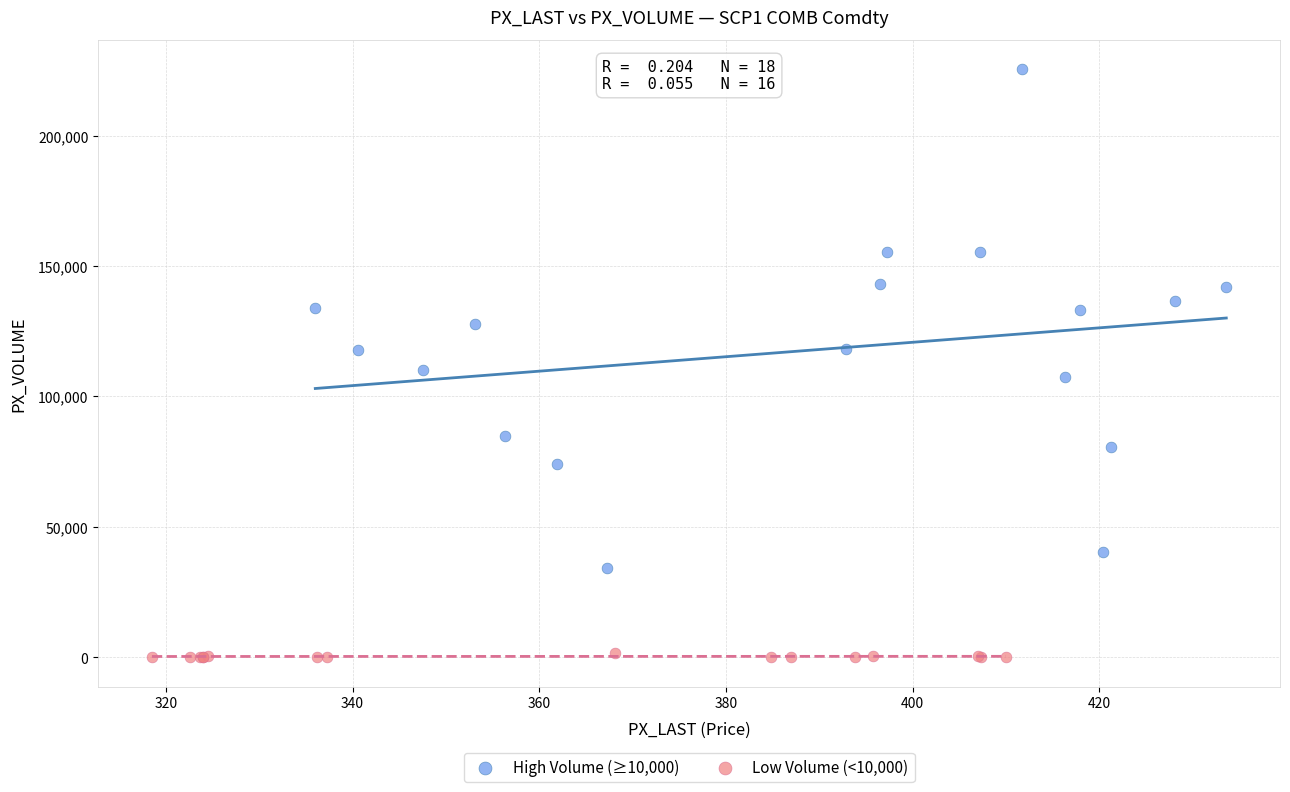

What are all the series names shown in the legend?

High Volume (≥10,000), Low Volume (<10,000)